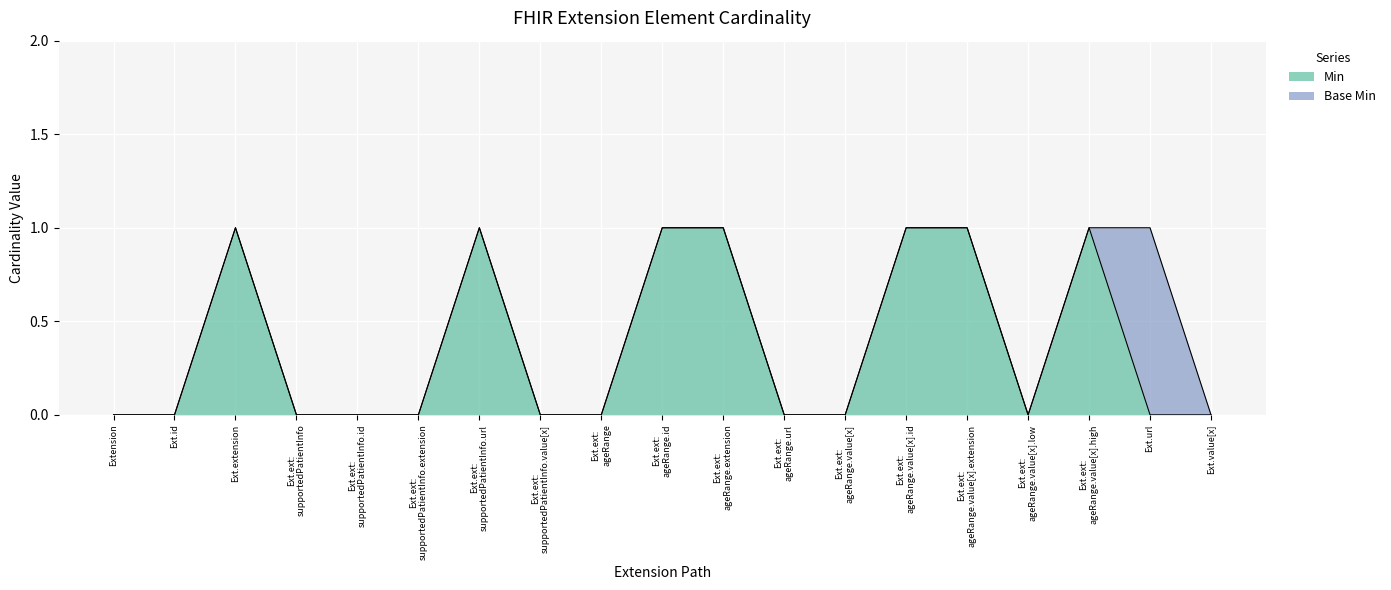

What is the greatest value displayed?

1